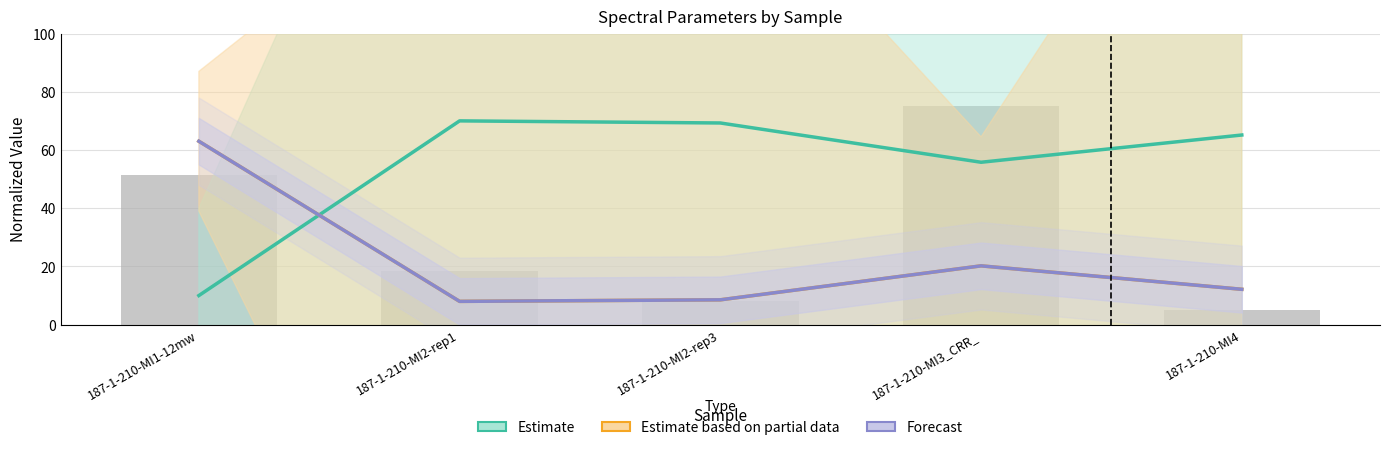

What is the label of the 5th bar from the left?

187-1-210-MI4